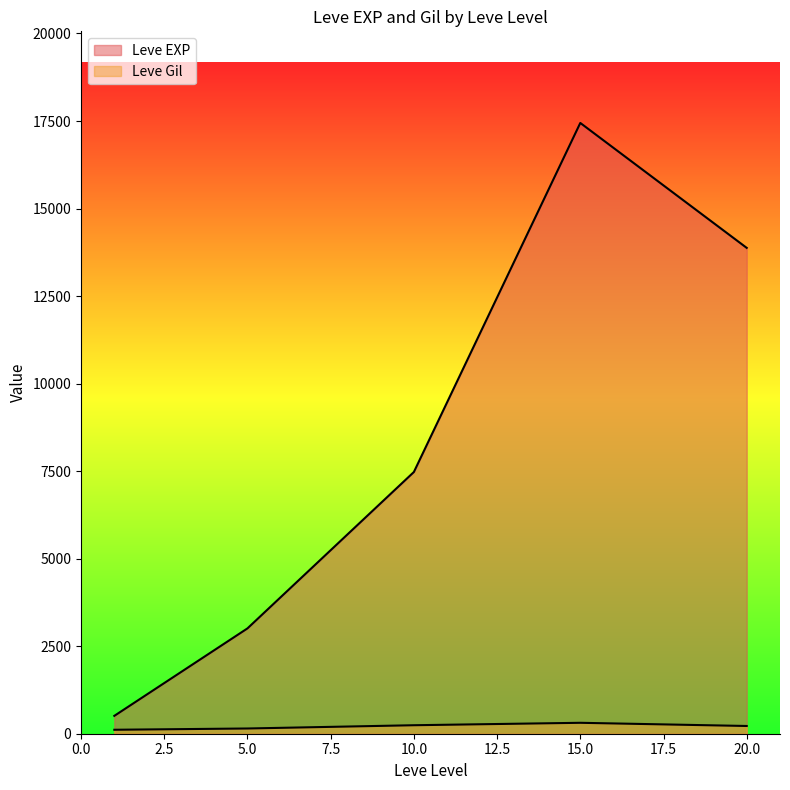

List the series in order of their overall mean, lowest first.

Leve Gil, Leve EXP